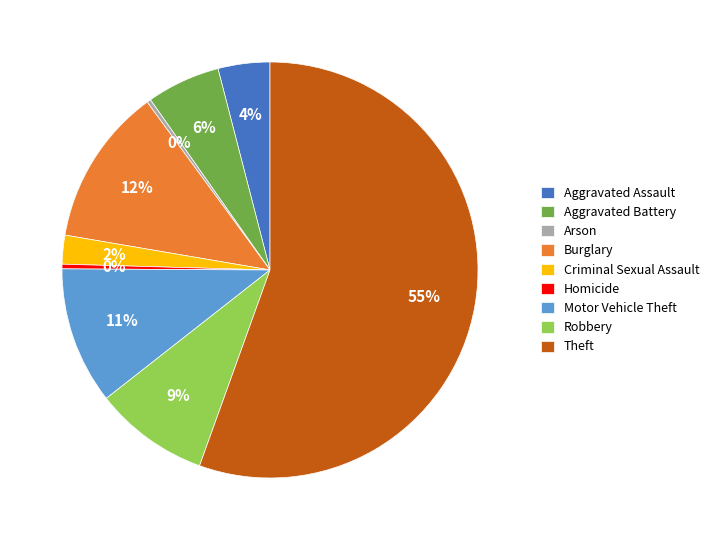

The Aggravated Assault slice represents 19% of the pie. True or false?

False